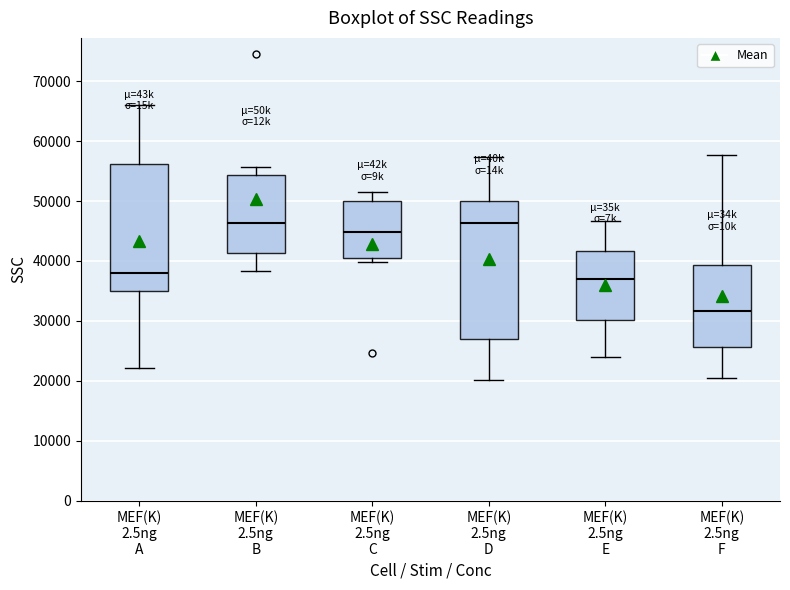

Reading left to right, transcribe this box plot: for each box, give where its median line is, the range the box spans, and where its two whiskers end, as read against the y-axis. The values are not printed on the chart, so give them approximately, as read against the axis.

MEF(K) 2.5ng A: median 38000, box 35000 to 56000, whiskers 22000 to 66000
MEF(K) 2.5ng B: median 46000, box 41000 to 54000, whiskers 38000 to 56000
MEF(K) 2.5ng C: median 45000, box 41000 to 50000, whiskers 40000 to 52000
MEF(K) 2.5ng D: median 46000, box 27000 to 50000, whiskers 20000 to 57000
MEF(K) 2.5ng E: median 37000, box 30000 to 42000, whiskers 24000 to 47000
MEF(K) 2.5ng F: median 32000, box 26000 to 39000, whiskers 20000 to 58000